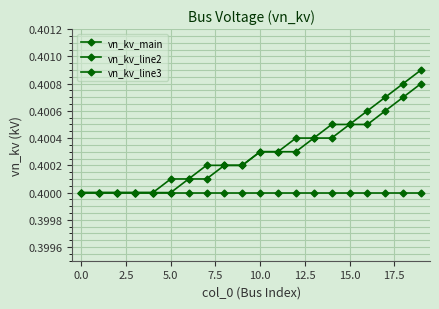

Which category has the highest value in the vn_kv_line3 series?

19